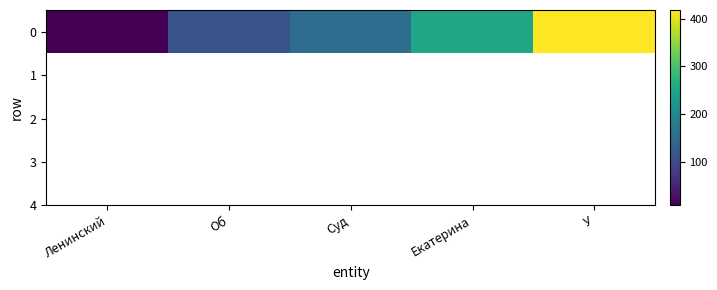

Rank the categories by value from lowest to highest.

Ленинский, Об, Суд, Екатерина, У